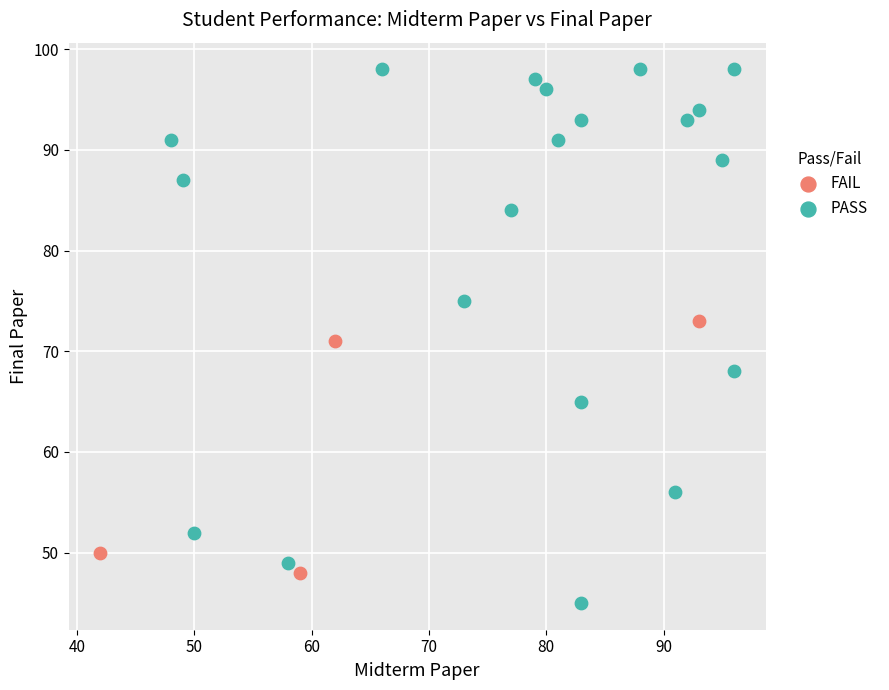

Which series reaches the minimum Y coordinate?

PASS